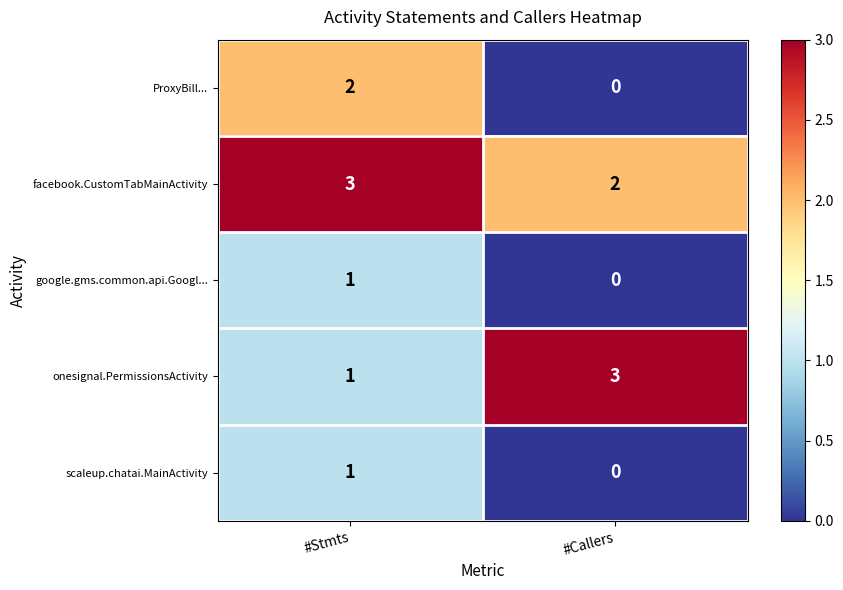

How many distinct data groups are displayed?

5